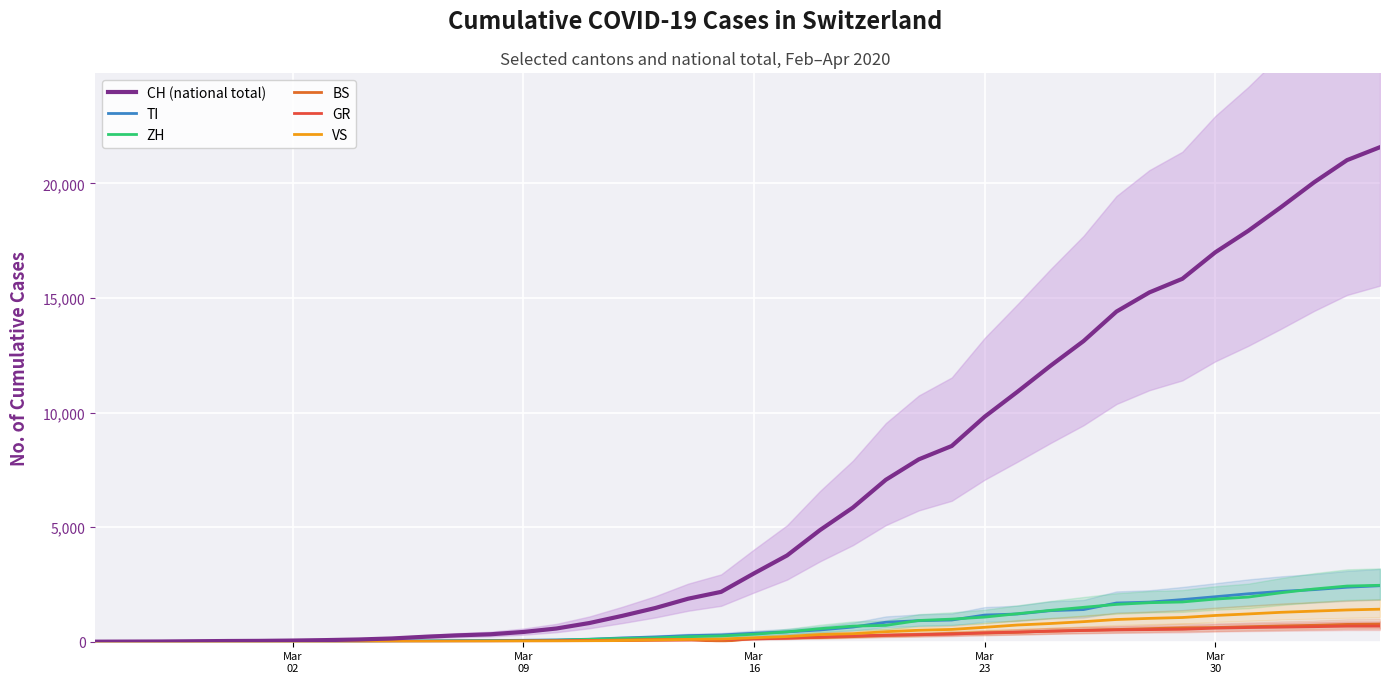

Reading left to right, transcribe all the data shown in this chart.

CH (national total): 0	4	8	19	29	35	49	69	96	140	214	276	323	424	575	814	1128	1469	1876	2175	2983	3763	4870	5854	7067	7959	8542	9820	10915	12045	13120	14409	15246	15840	16996	17933	18972	20052	21020	21585
TI: 0	1	1	1	2	2	4	8	13	25	28	41	49	61	75	108	163	206	265	293	368	426	511	638	849	916	945	1162	1209	1354	1401	1688	1727	1837	1962	2091	2195	2271	2377	2442
ZH: 0	0	2	2	6	7	10	13	15	23	29	34	40	49	62	101	140	163	218	250	326	429	568	679	711	925	984	1073	1221	1368	1500	1627	1701	1733	1859	1947	2136	2300	2428	2461
BS: 0	0	1	1	1	1	1	3	3	8	15	21	24	28	33	49	73	92	100	0	143	164	181	220	270	297	356	374	410	462	501	530	569	605	617	653	687	714	754	767
GR: 0	2	2	6	6	6	9	10	13	15	16	18	19	28	32	44	53	65	73	93	118	152	204	252	283	311	327	386	419	458	487	513	527	542	591	617	635	655	678	680
VS: 0	0	0	1	1	2	3	3	4	5	6	7	12	17	22	30	53	76	98	115	172	225	312	349	436	498	535	628	728	793	874	968	1017	1055	1144	1211	1282	1334	1385	1418